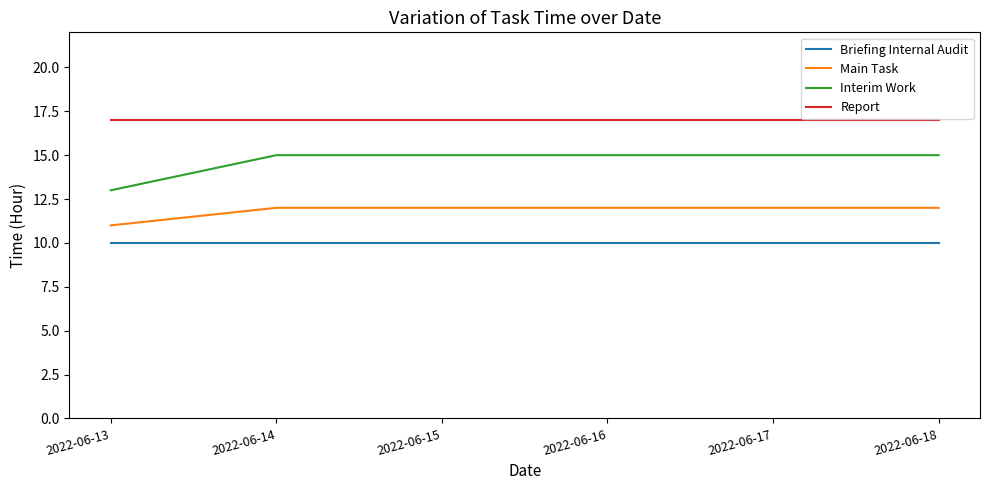

Reading right to left, list all the values displayed in this chart.

Briefing Internal Audit: 10	10	10	10	10	10
Main Task: 12	12	12	12	12	11
Interim Work: 15	15	15	15	15	13
Report: 17	17	17	17	17	17